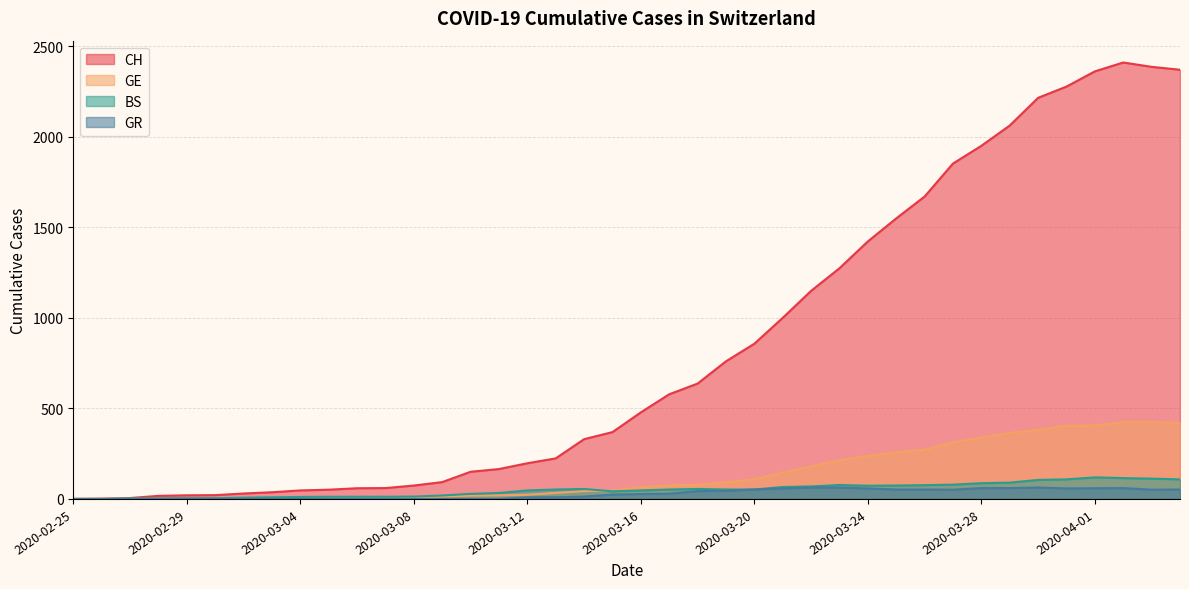

True or false: GR has a value of 0 at 2020-03-08.

True